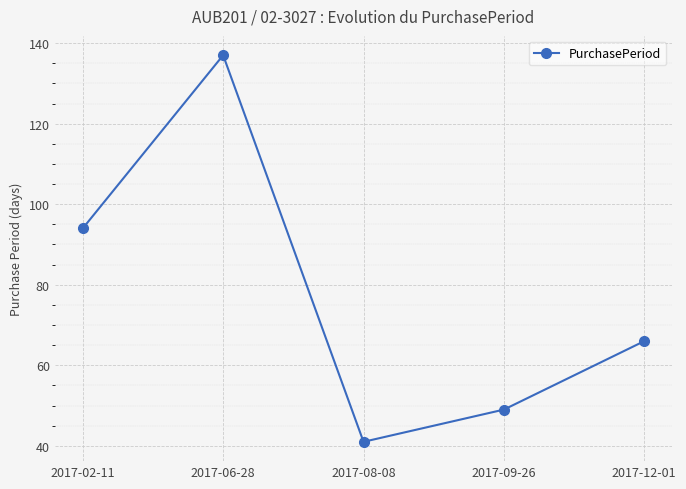

The chart shows a value of 41 at 2017-08-08. True or false?

True